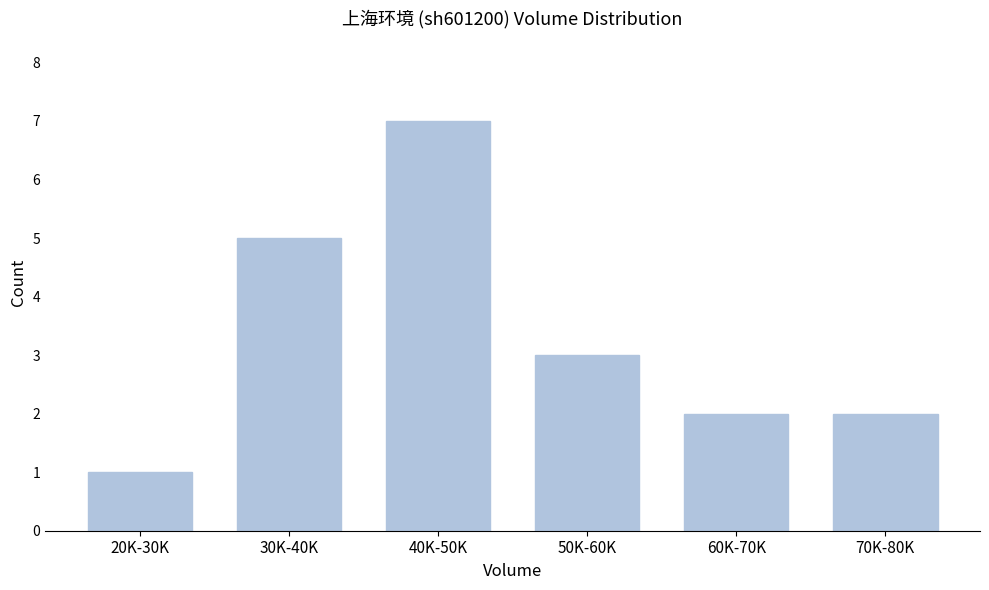

Reading left to right, extract all data points from this chart.

20K-30K=1	30K-40K=5	40K-50K=7	50K-60K=3	60K-70K=2	70K-80K=2